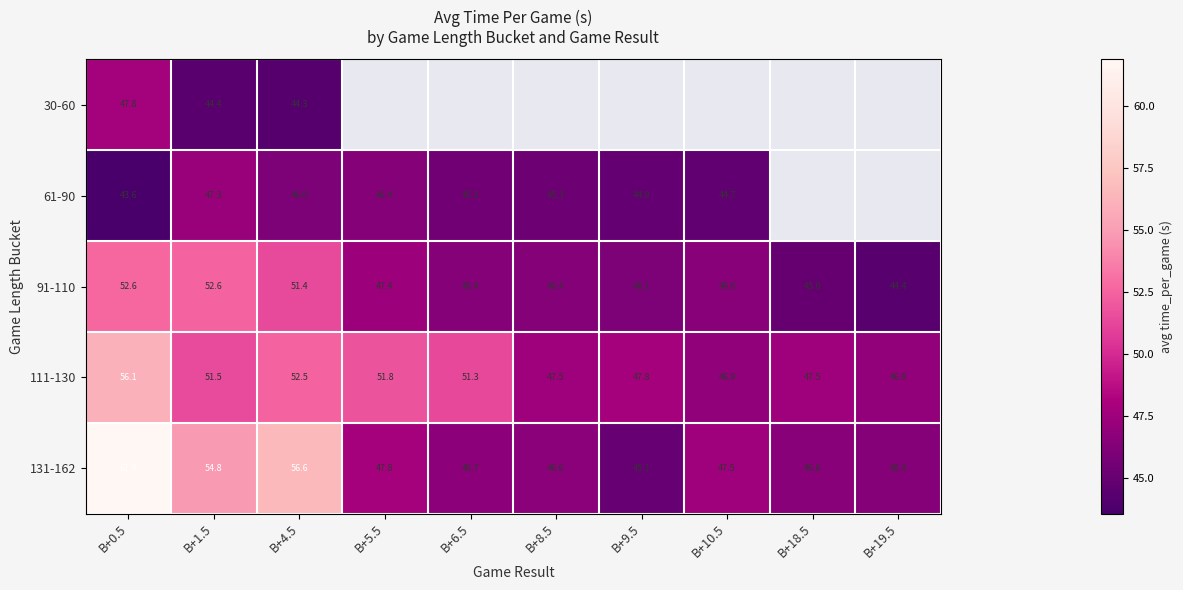

At which category is the sum across all series the highest?

B+0.5